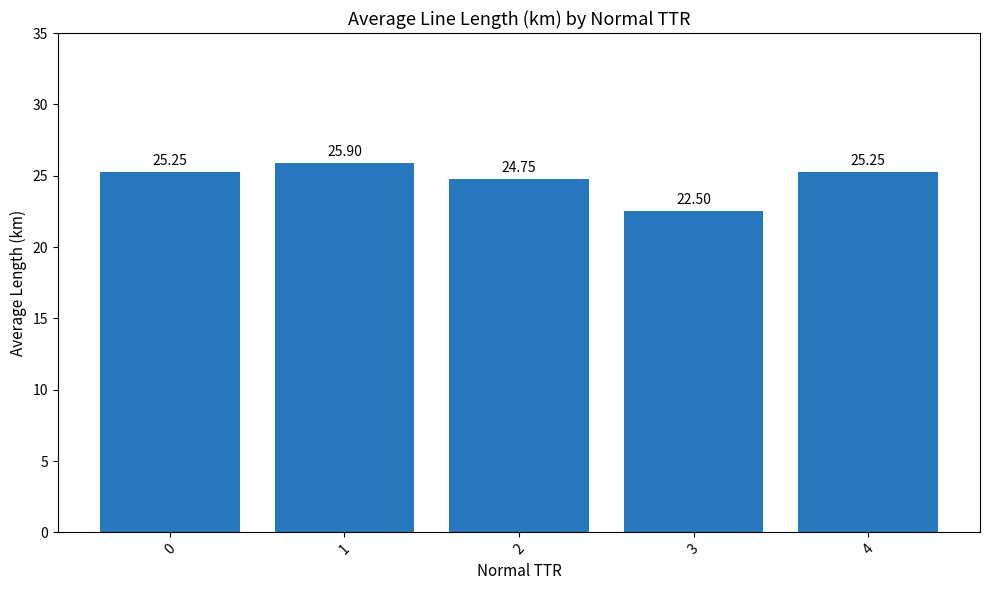

What is the difference between the second highest and second lowest values?

0.5